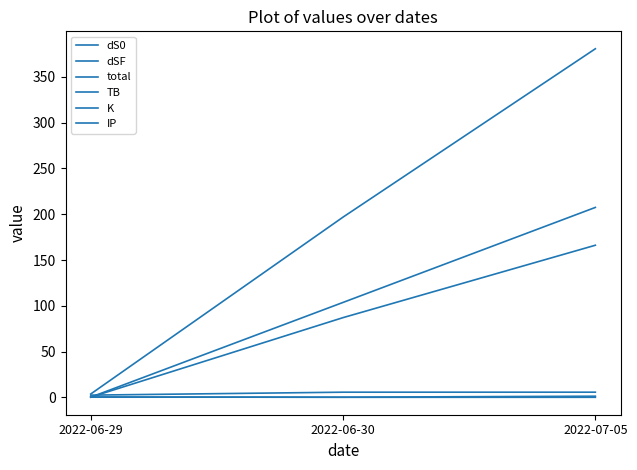

At which label is K closest to 0?

2022-06-30